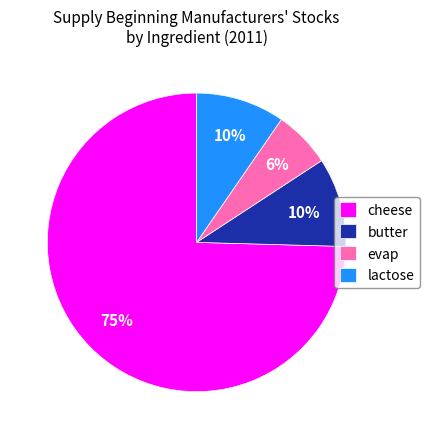

Which slice represents more than half of the pie?

cheese